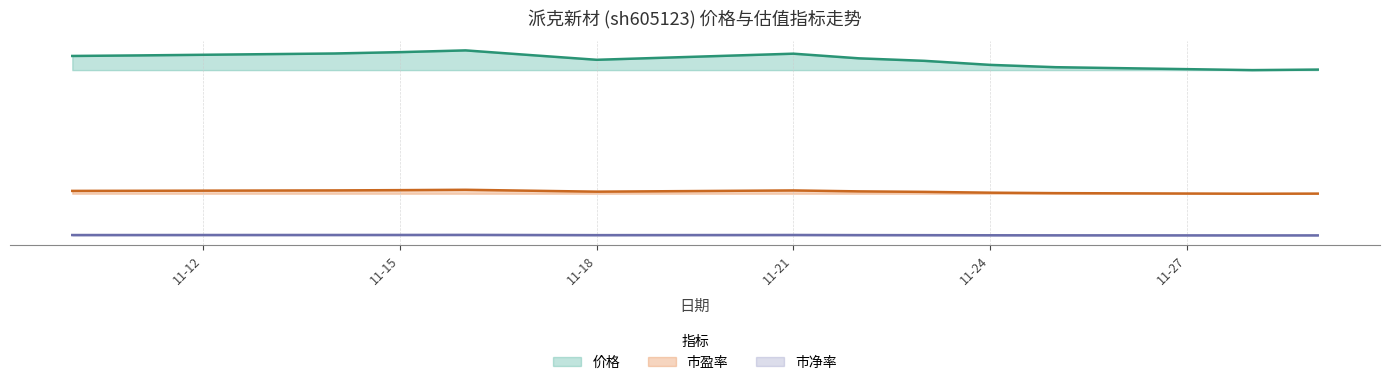

Where does the 市盈率 series first go above 38?

2022-11-10